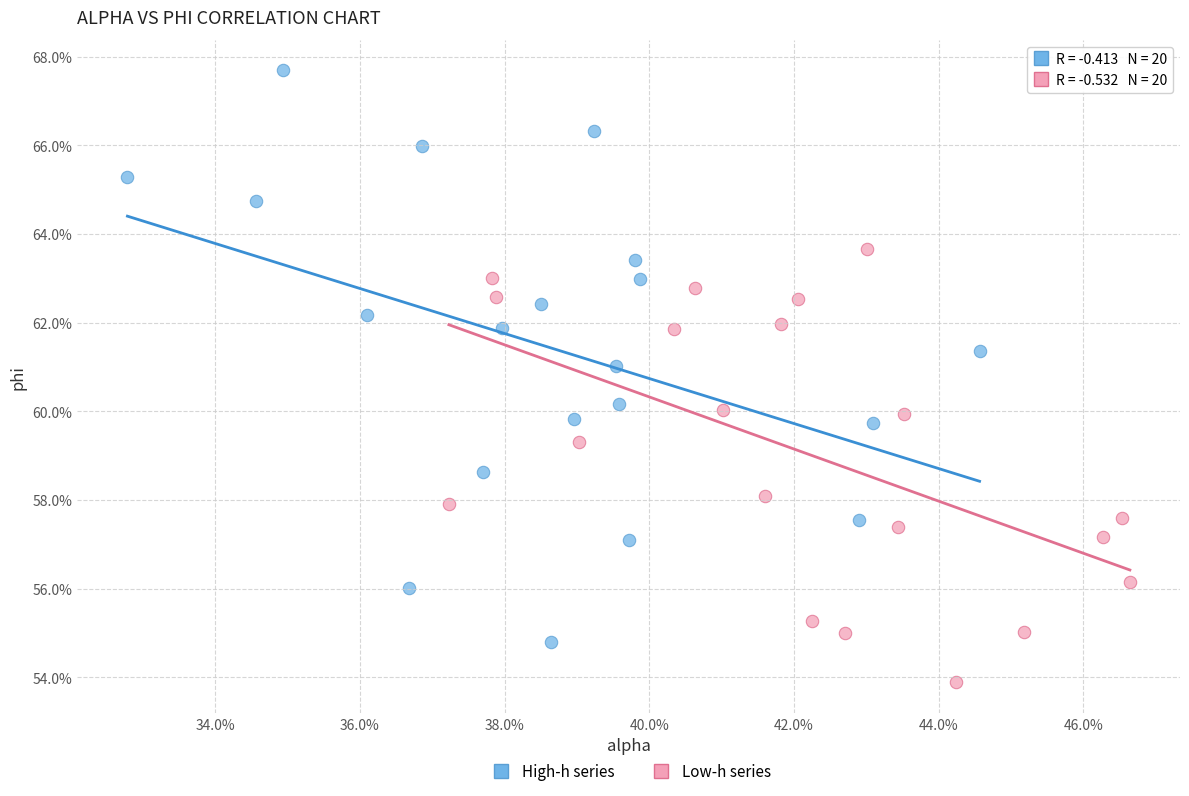

What are all the series names shown in the legend?

High-h series, Low-h series